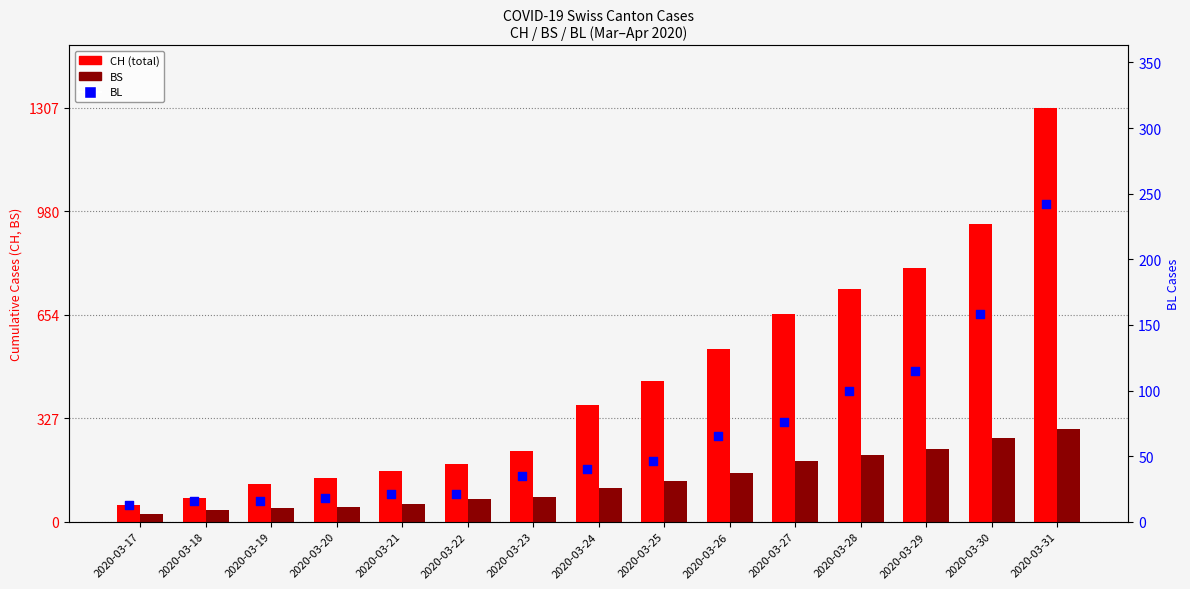

What are all the series names shown in the legend?

CH, BS, BL